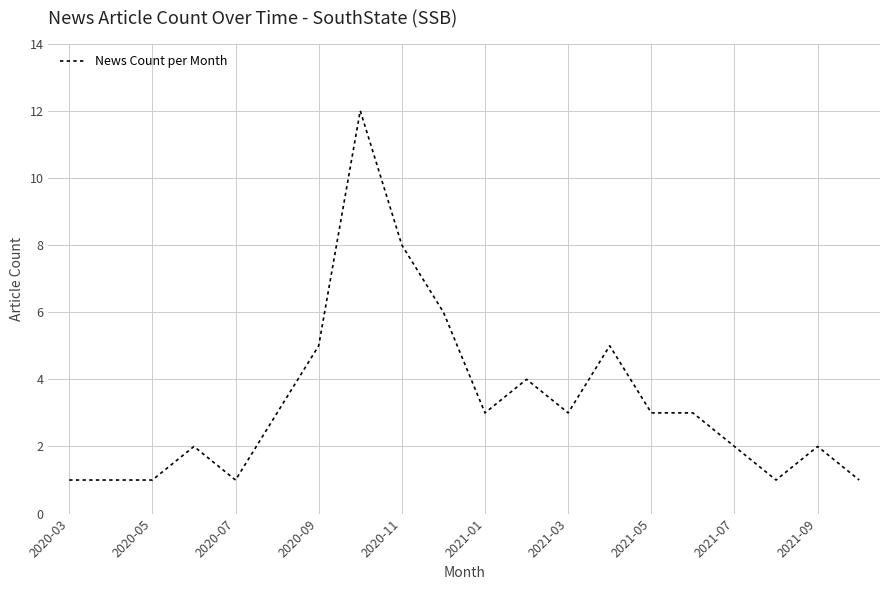

Does the chart display data point markers on the line(s)?

No